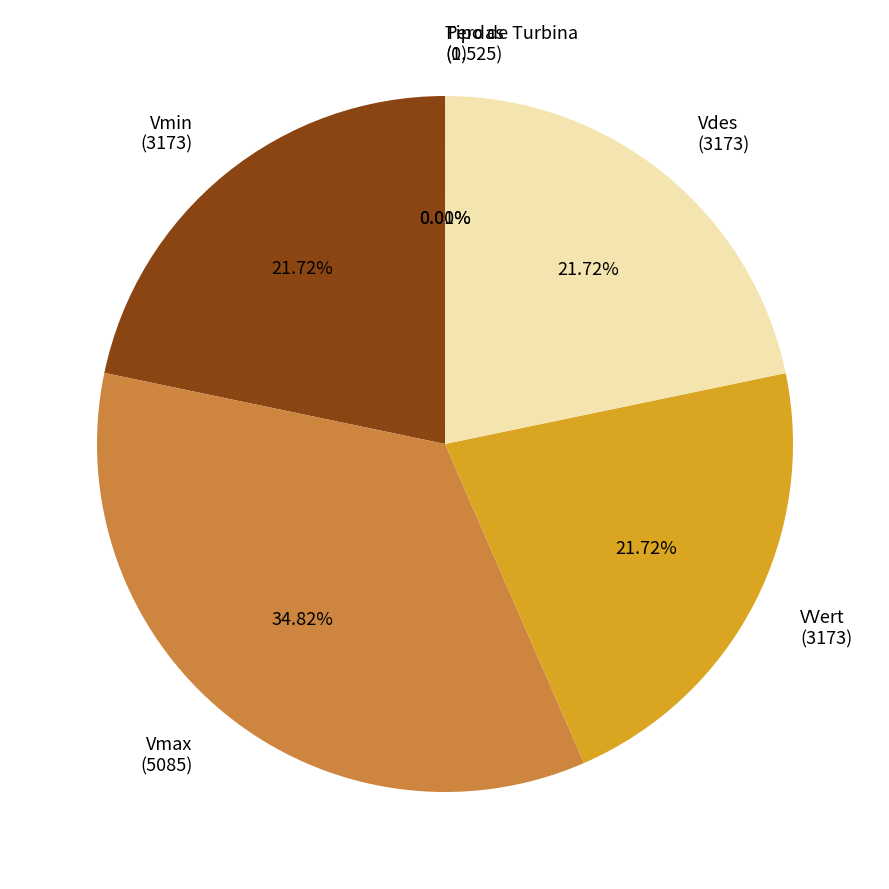

To the nearest percent, what is the average slice percentage?

17%